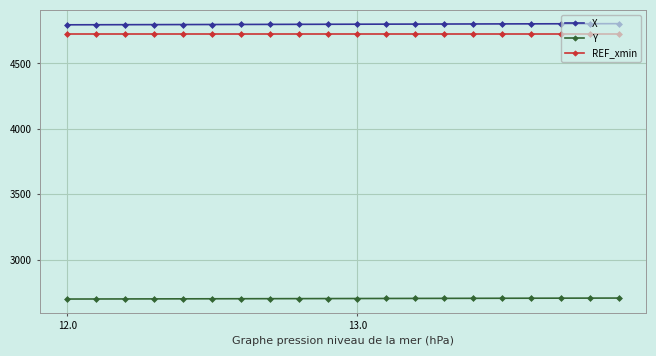

What is the sum of all X values?

95991.4